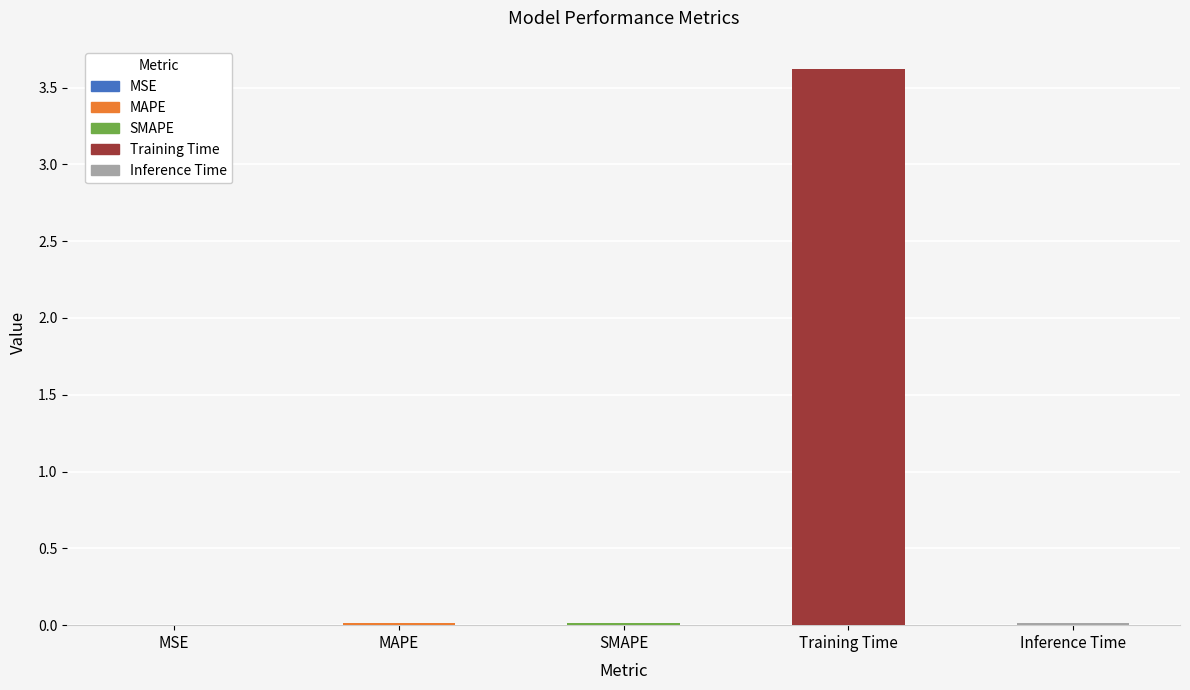

Between MAPE and Training Time, which is larger?

Training Time